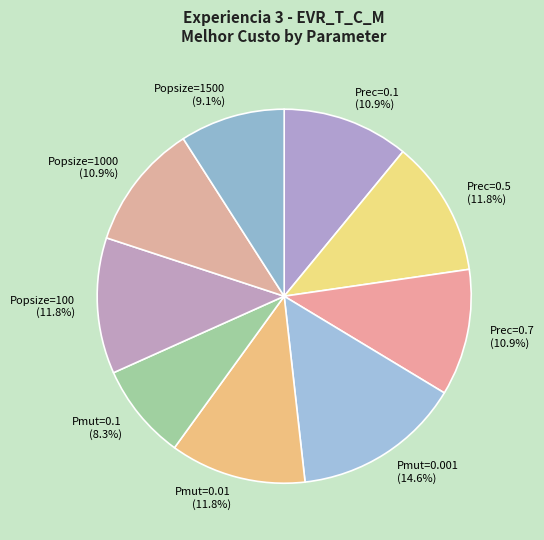

Combined, do Pmut=0.001 (14.6%) and Prec=0.5 (11.8%) account for over 50%?

No